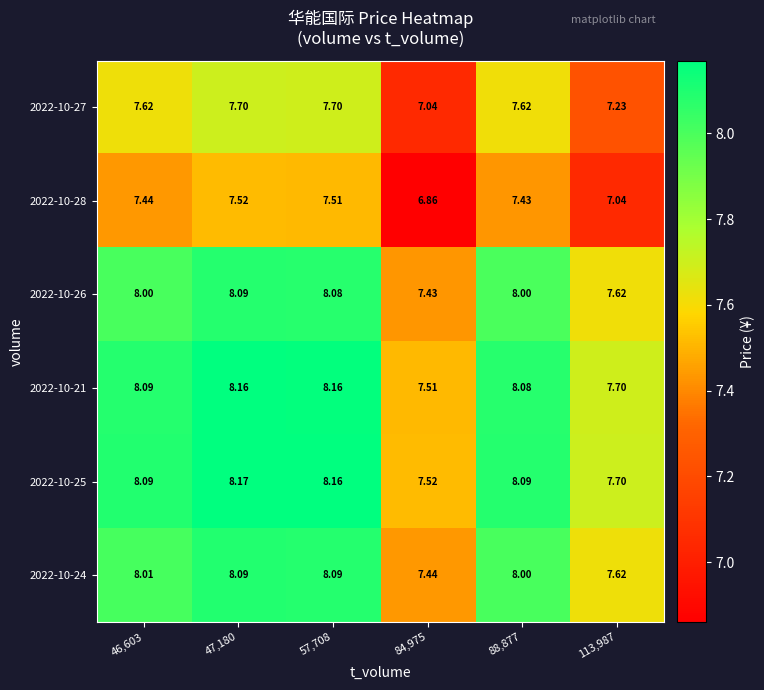

How many categories are shown in the chart?

6